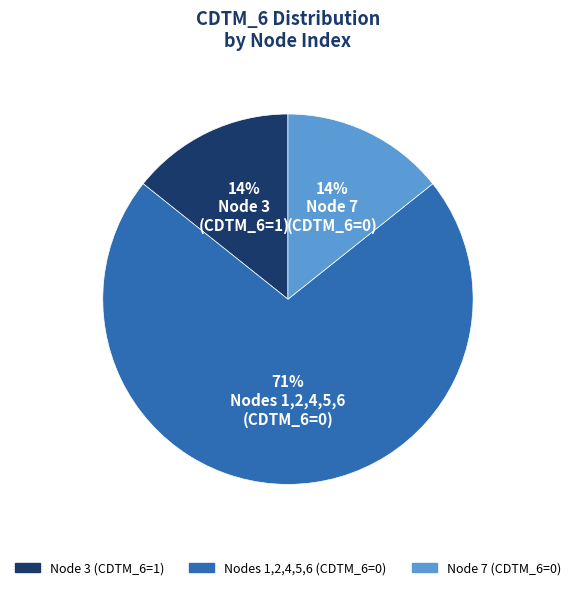

To the nearest percent, what is the average slice percentage?

33%